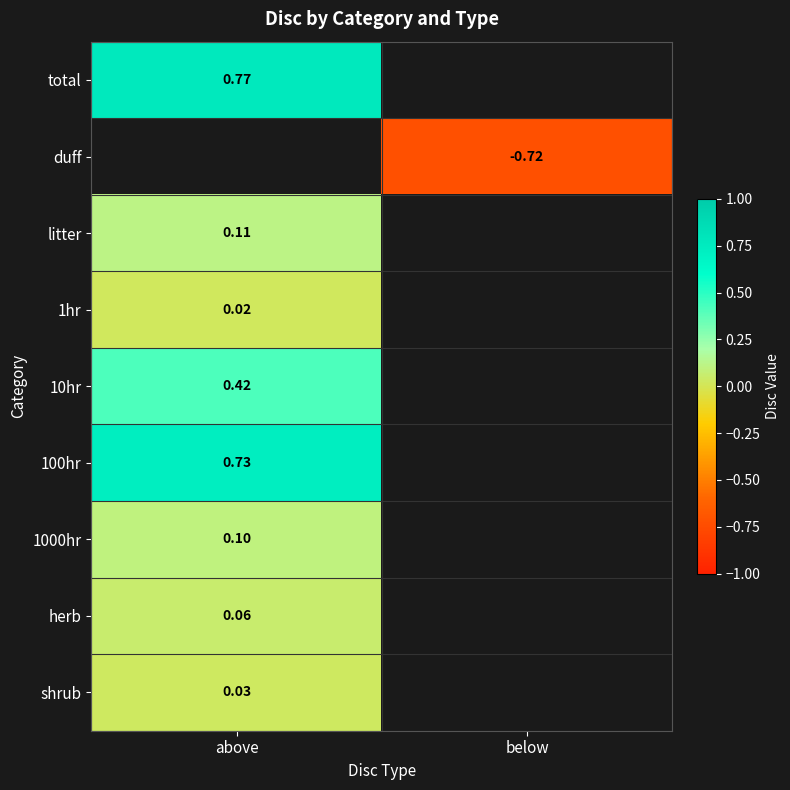

Is the value of 1hr at above greater than the value of 1000hr at above?

No